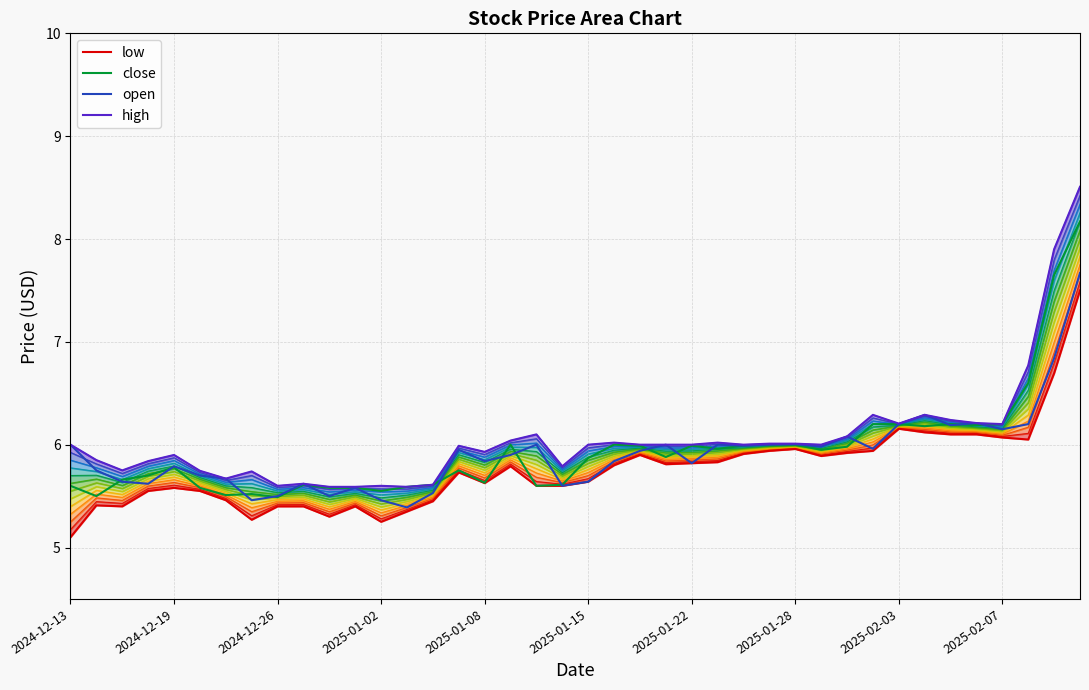

What is the total value across all series at 11?

22.1